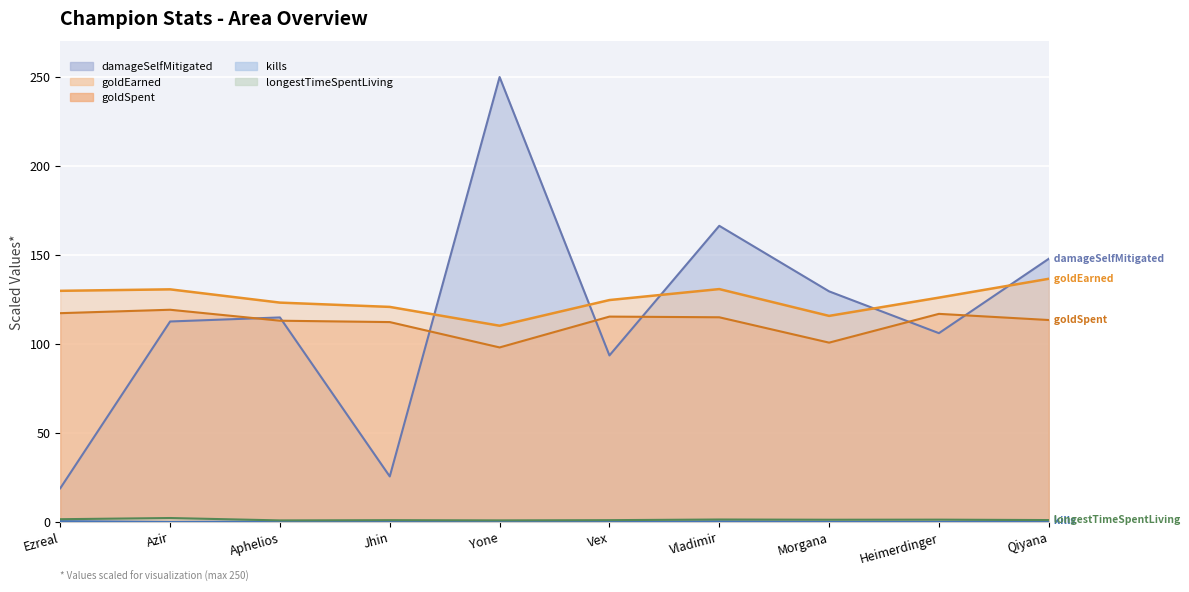

What is the lowest value of the damageSelfMitigated series?

19.1